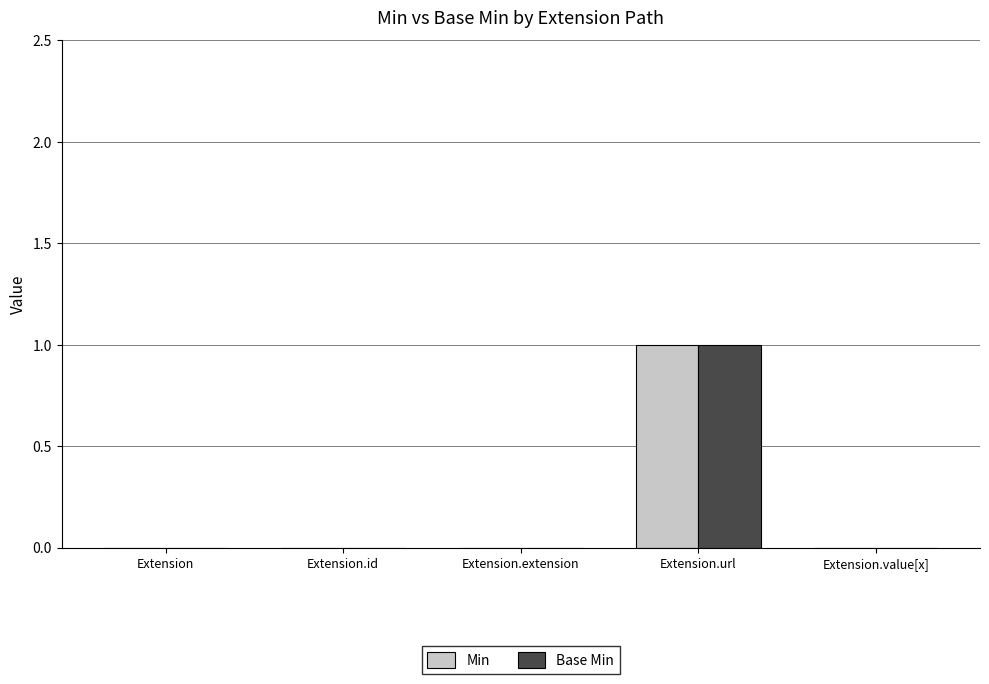

Count the number of categories in the chart.

5